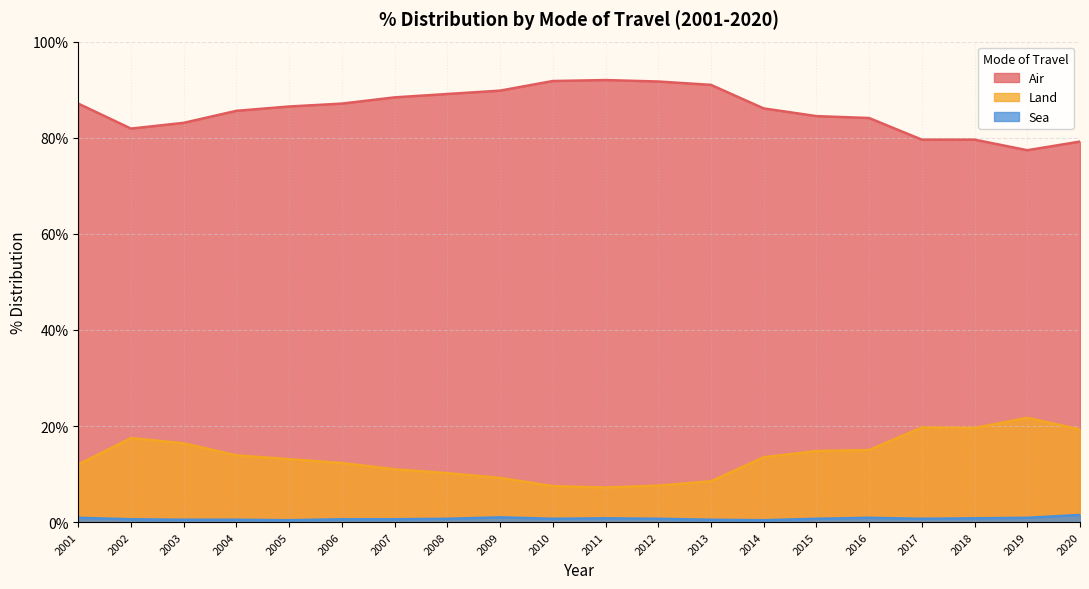

What is the greatest value displayed?

92.0